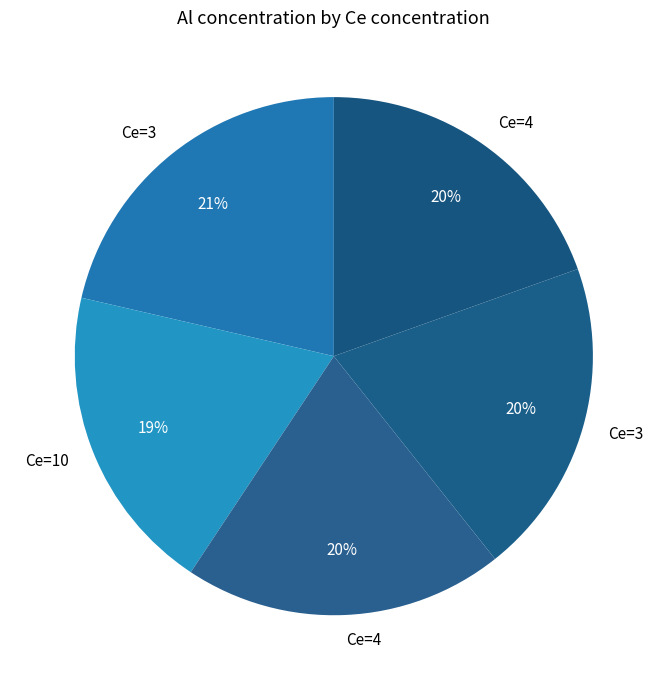

Rank the categories by value from highest to lowest.

3, 4, 3, 4, 10